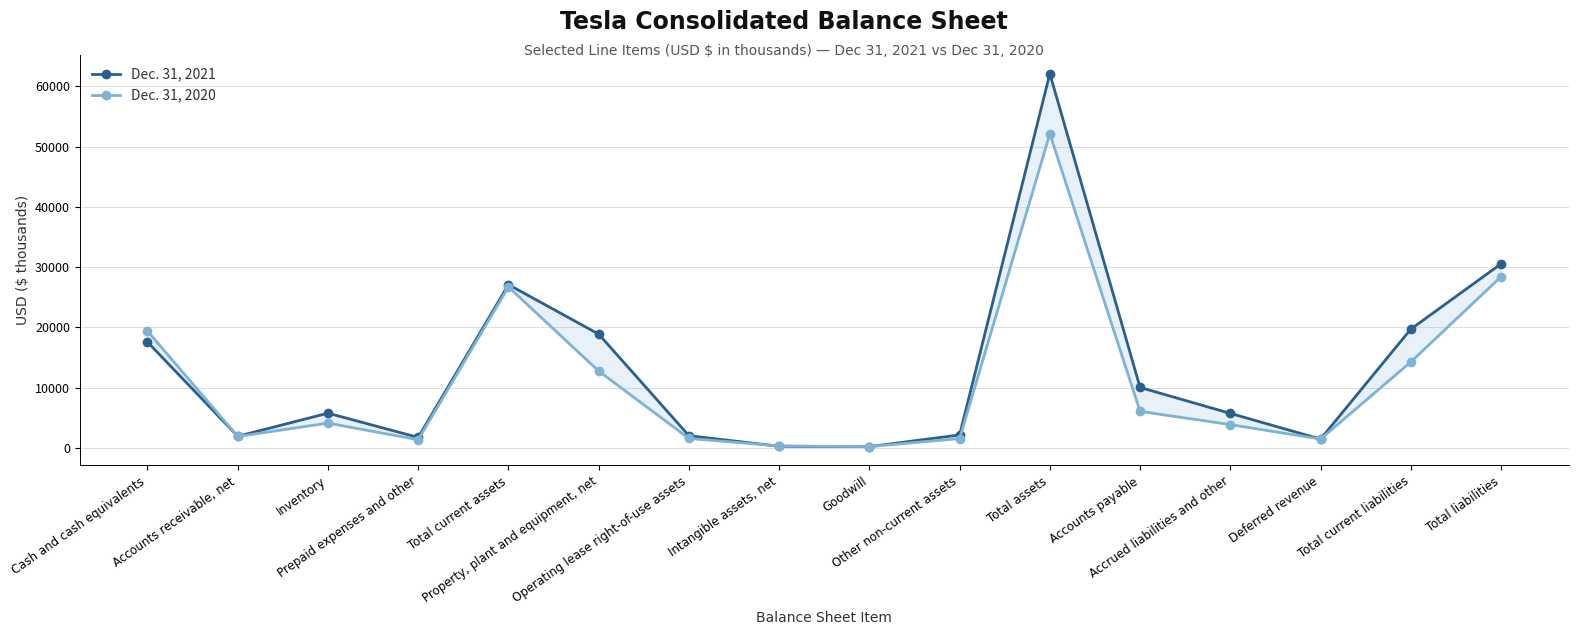

Is the value of Dec. 31, 2020 at Intangible assets, net greater than the value of Dec. 31, 2021 at Intangible assets, net?

Yes